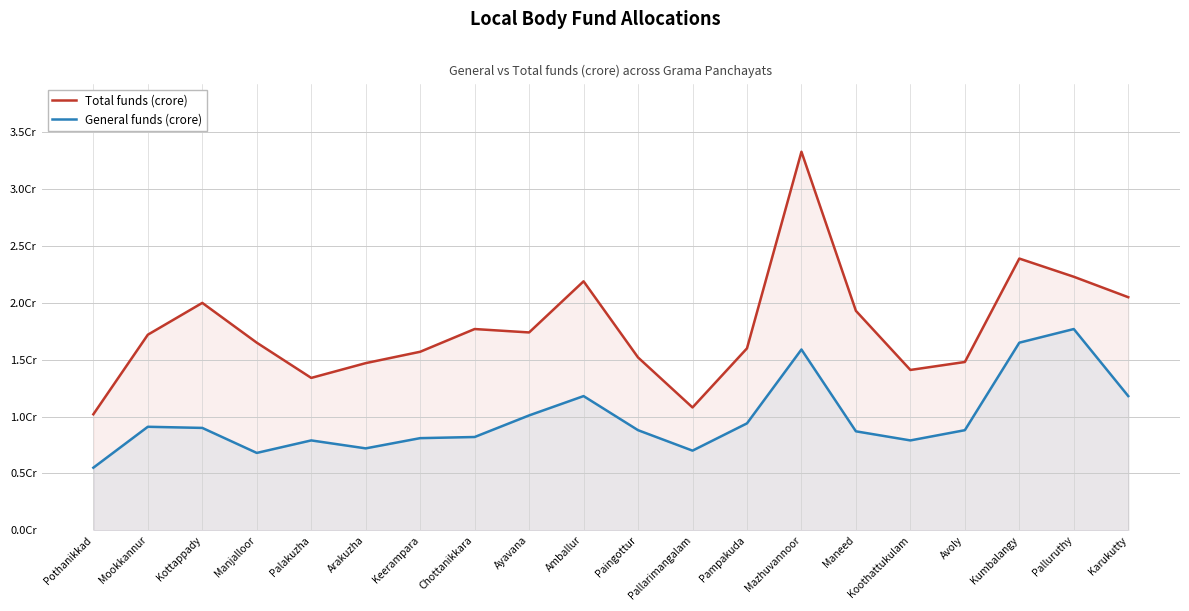

What is the highest value of the General funds (crore) series?

1.8